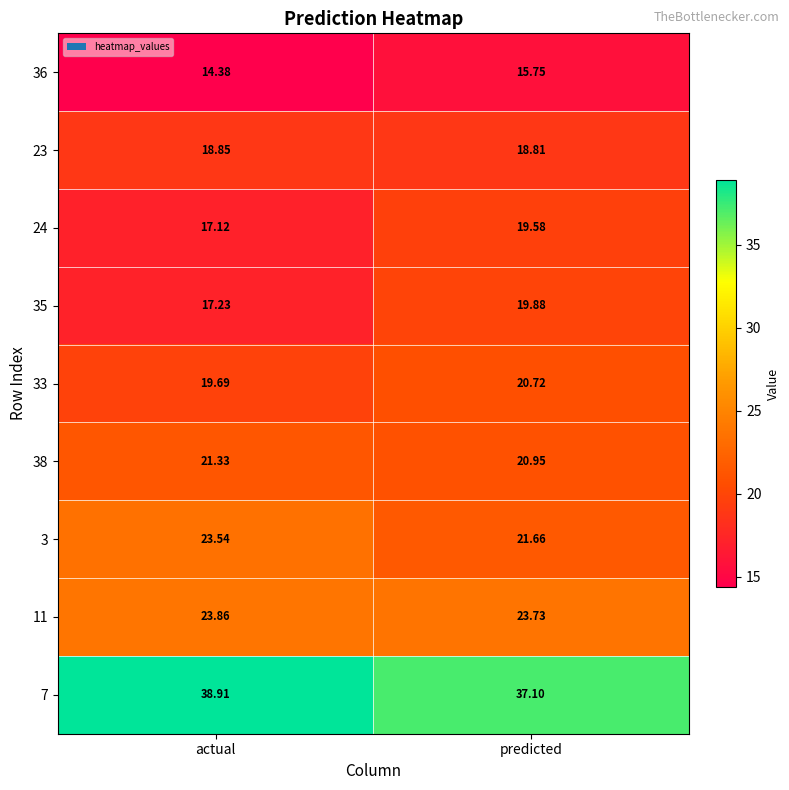

Is the value of 36 at actual greater than the value of 3 at predicted?

No